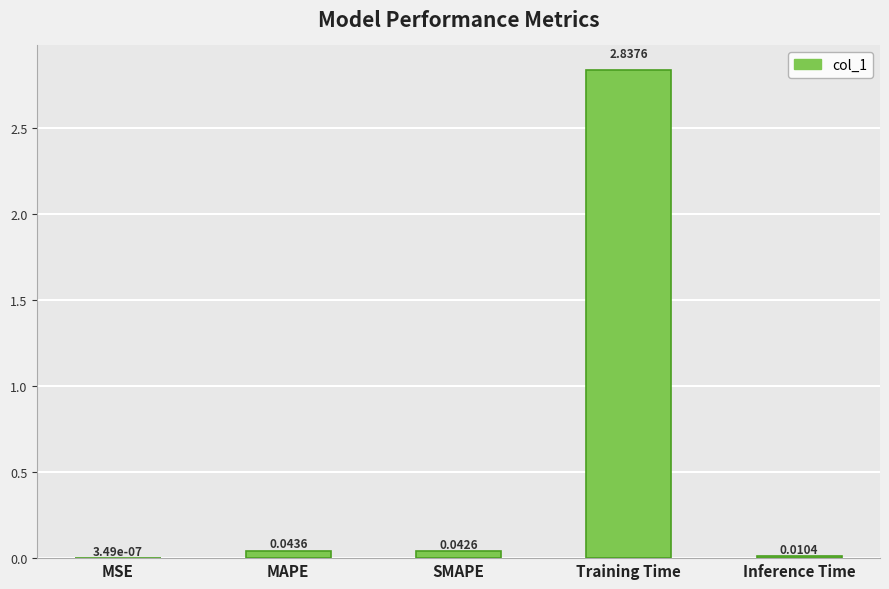

Are the bars horizontal?

No